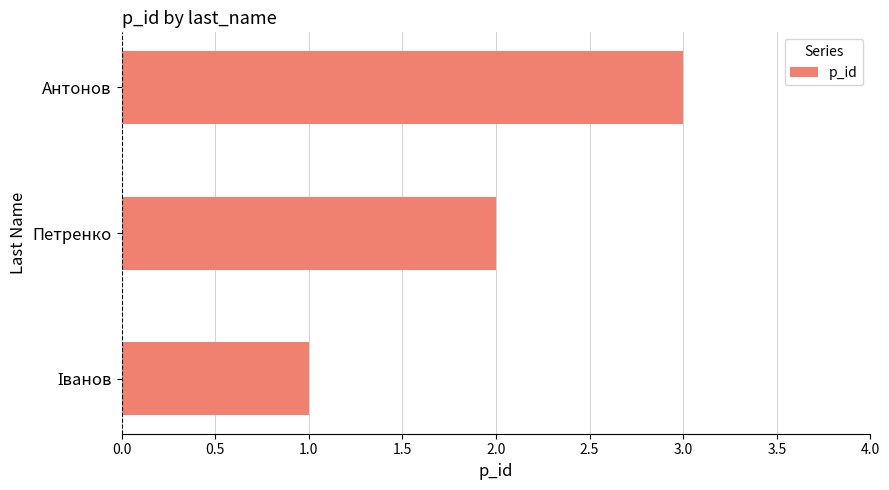

What is the change in value from Петренко to Антонов?

+1